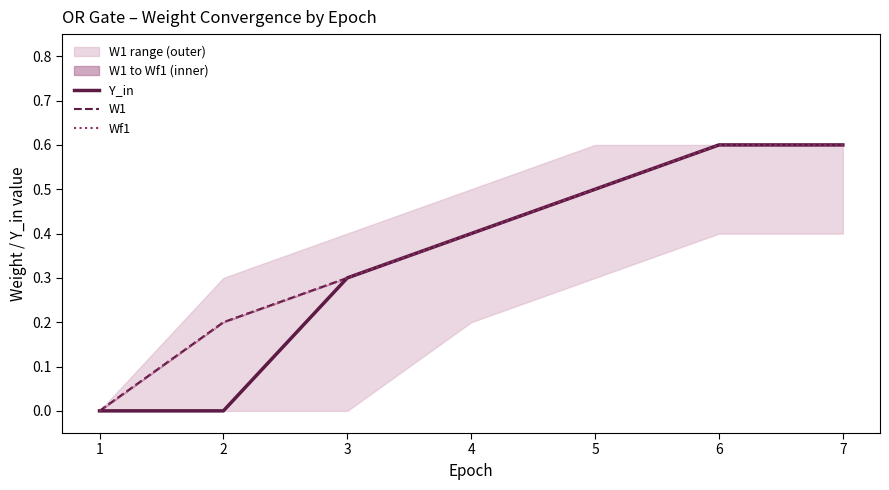

Which series has the widest spread of values?

Y_in